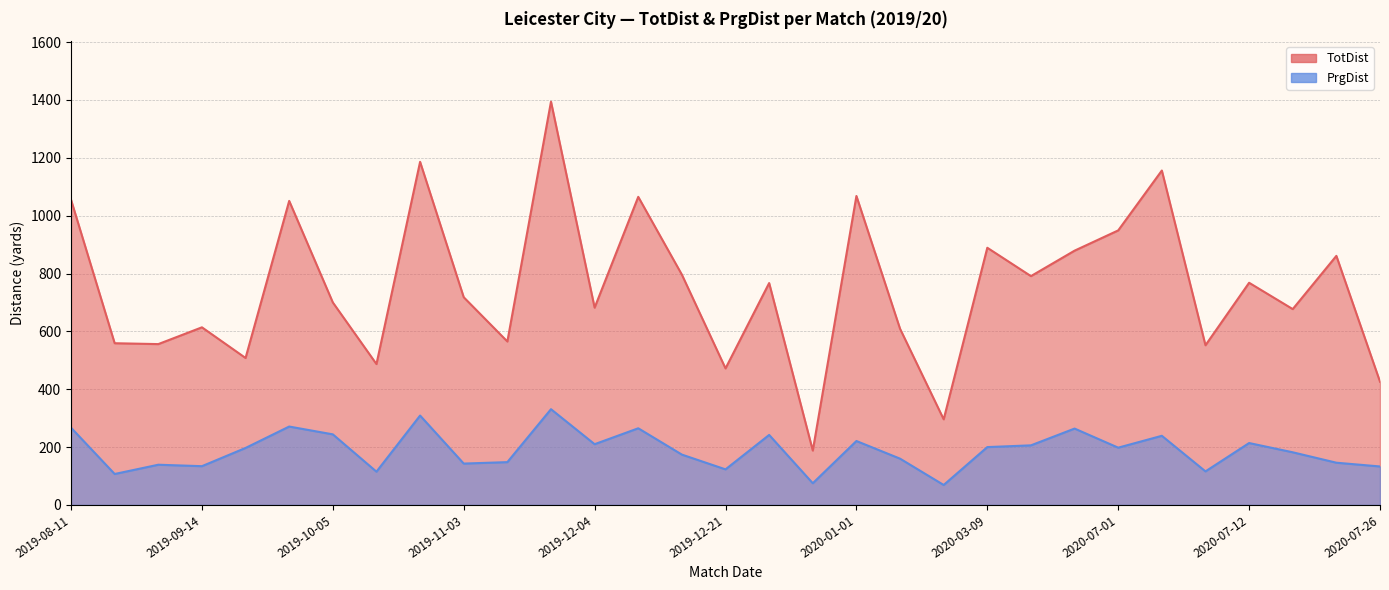

How many interior local peaks does the TotDist series have?

11